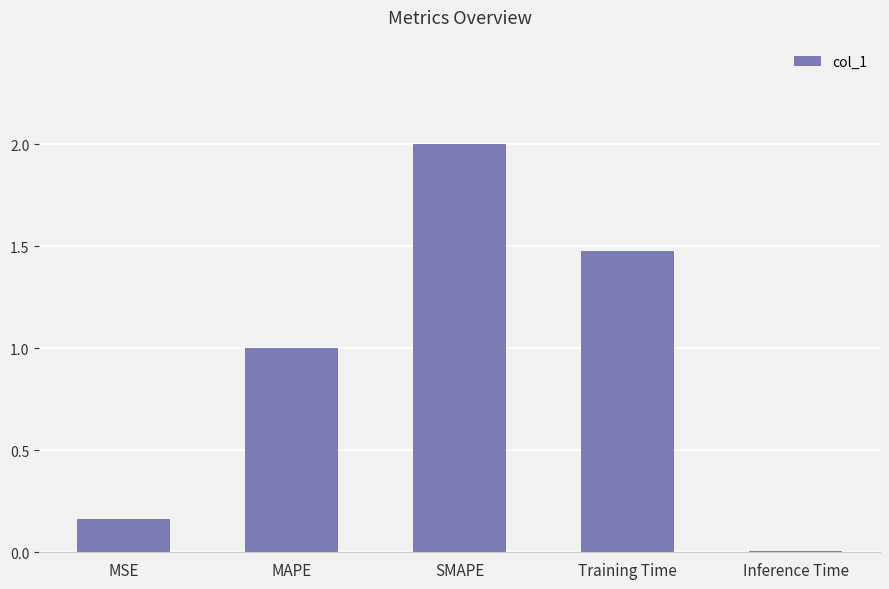

What is the approximate value at SMAPE?

2.0